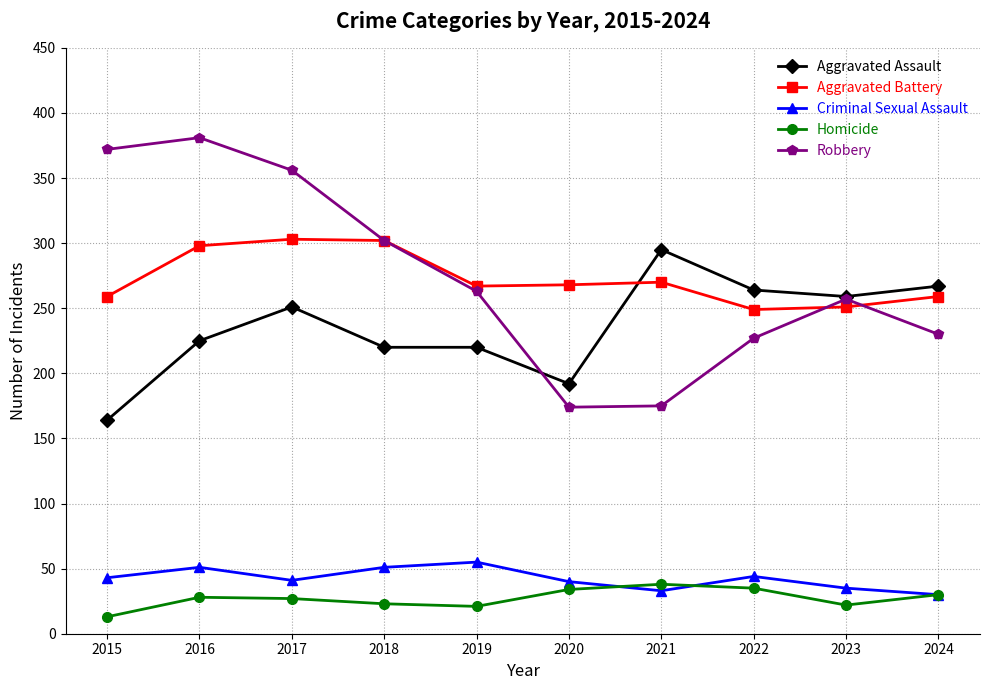

At 2015, list the series in order from smallest to largest.

Homicide, Criminal Sexual Assault, Aggravated Assault, Aggravated Battery, Robbery